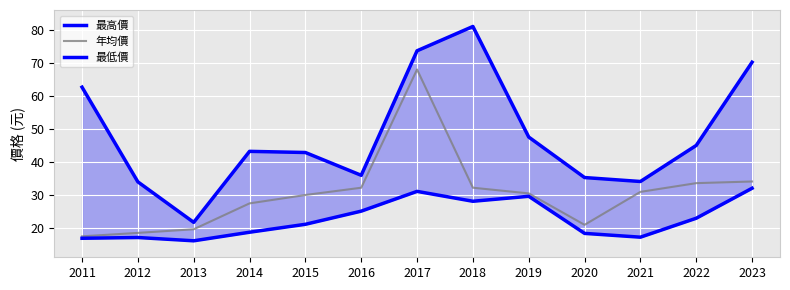

At which label does 年均價 first exceed 30?

2016